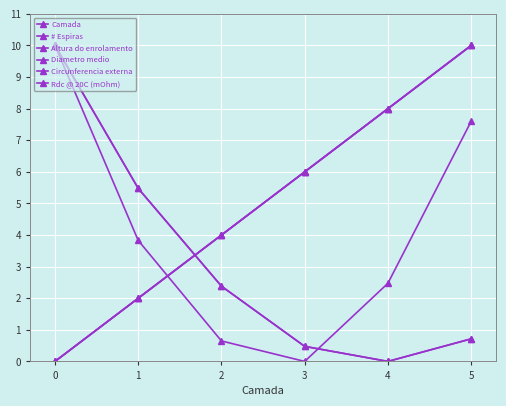

Reading left to right, list all the values displayed in this chart.

Camada: 0.0	2.0	4.0	6.0	8.0	10.0
# Espiras: 10.0	5.5	2.4	0.5	0.0	0.7
Altura do enrolamento: 10.0	5.5	2.4	0.5	0.0	0.7
Diametro medio: 0.0	2.0	4.0	6.0	8.0	10.0
Circunferencia externa: 0.0	2.0	4.0	6.0	8.0	10.0
Rdc @ 20C (mOhm): 10.0	3.8	0.6	0.0	2.5	7.6